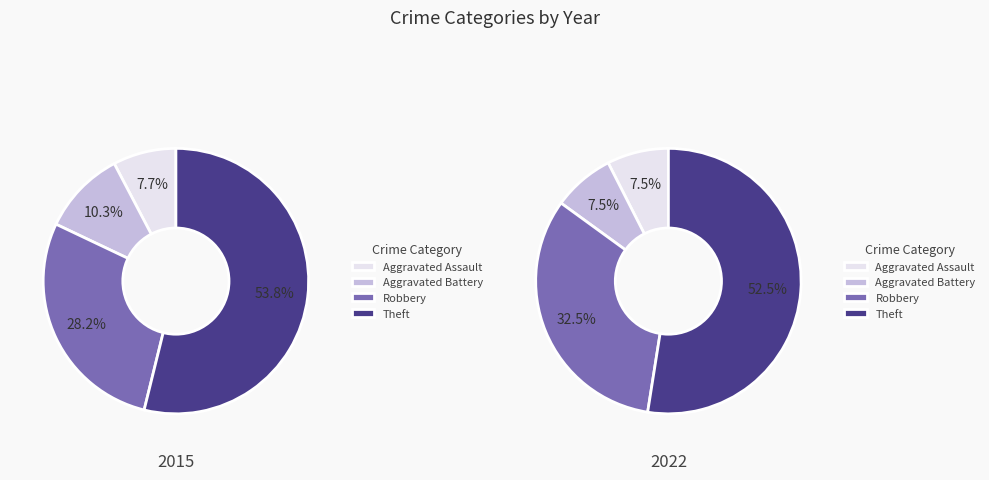

Does any single category account for the majority?

Yes